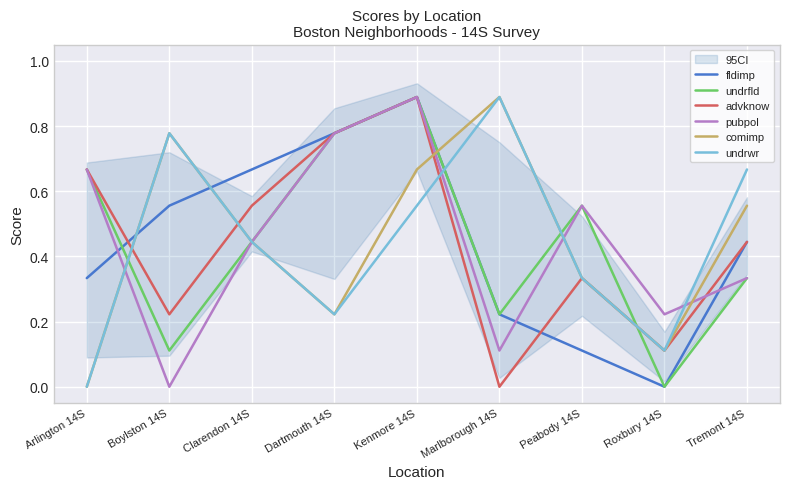

What is the total value across all series at Roxbury 14S?

0.6